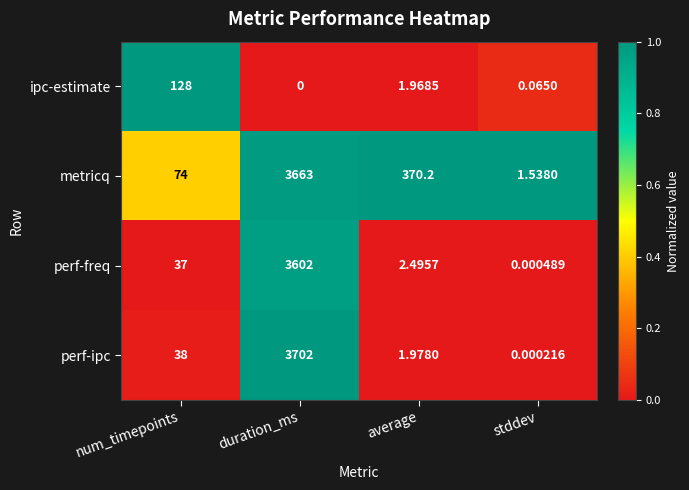

List the series in order of their peak value, highest first.

perf-ipc, metricq, perf-freq, ipc-estimate